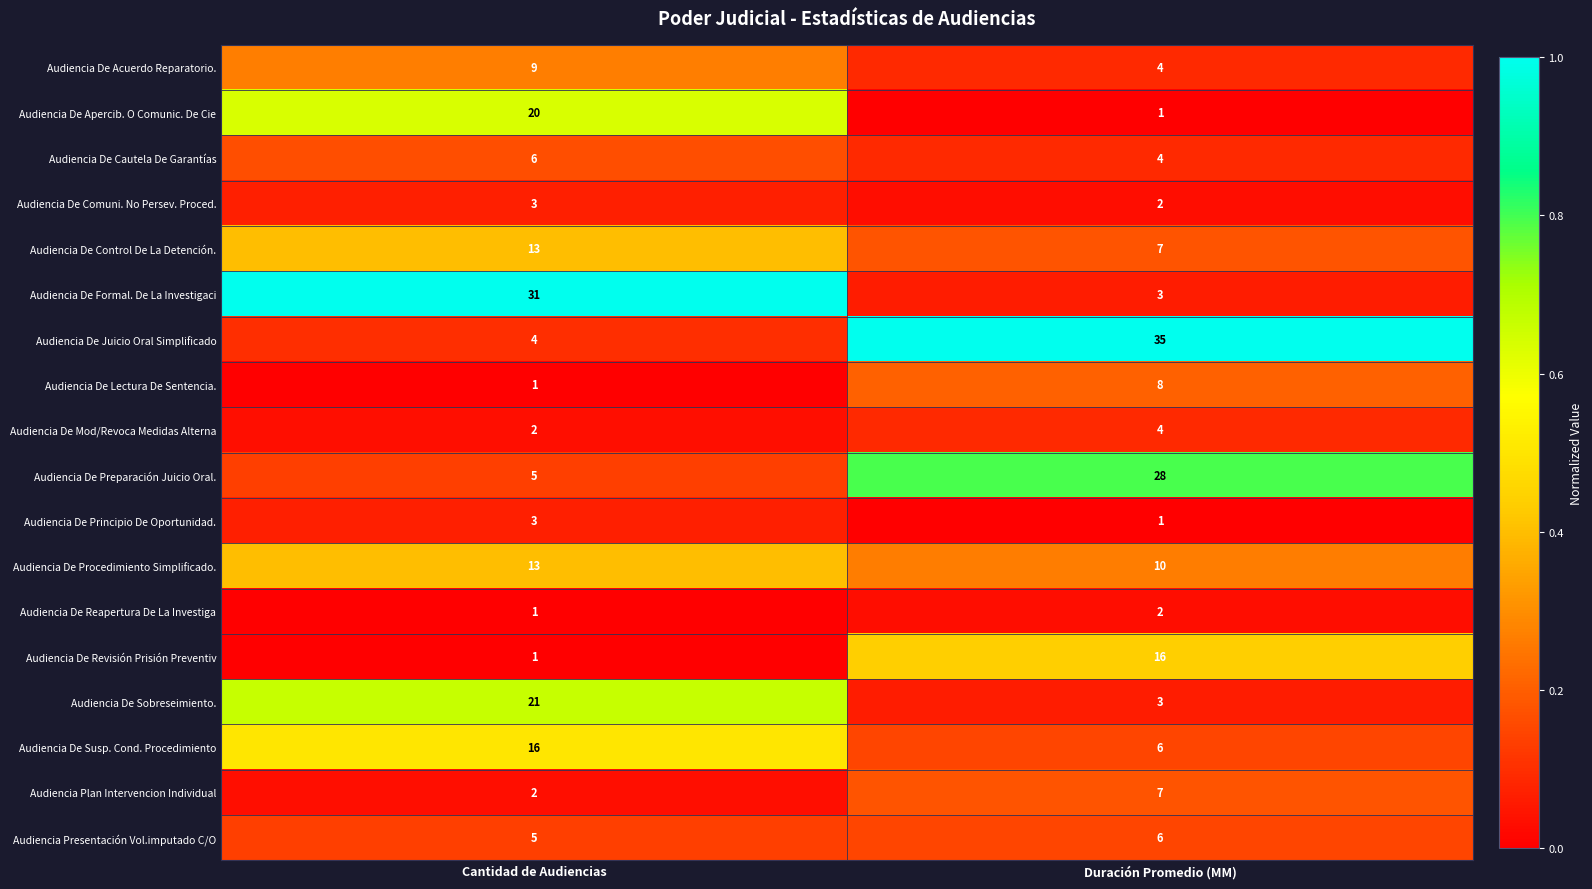

What is the highest value of the Audiencia De Juicio Oral Simplificado series?

35